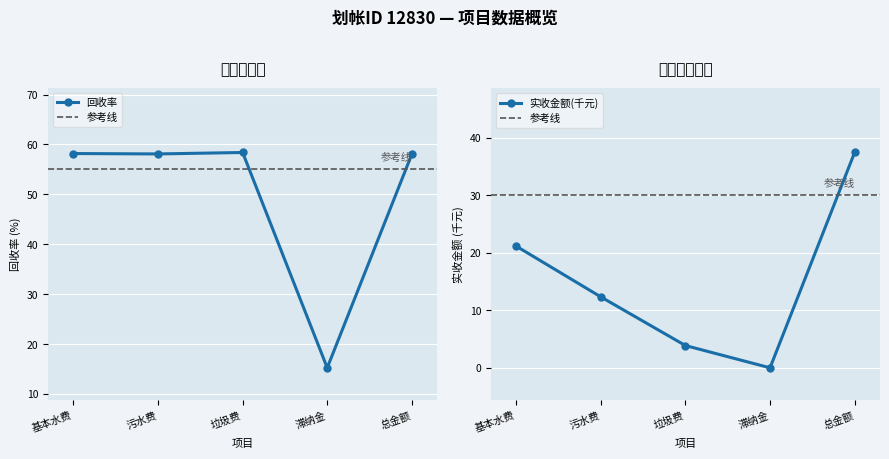

What is the average value of the 实收金额 series?

15.0